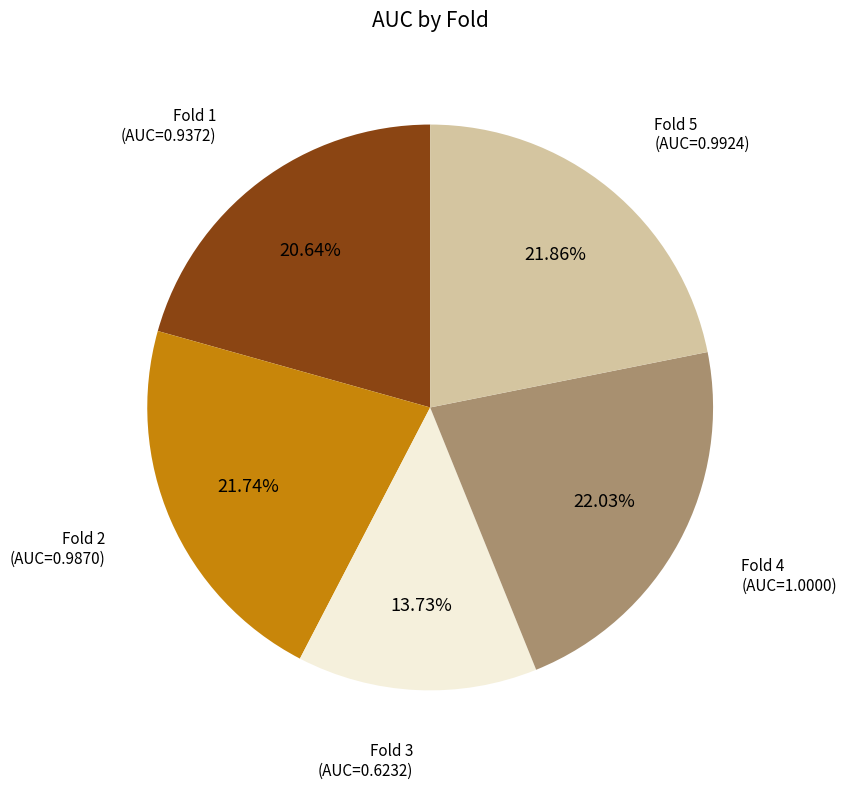

Count the number of slices in the pie.

5